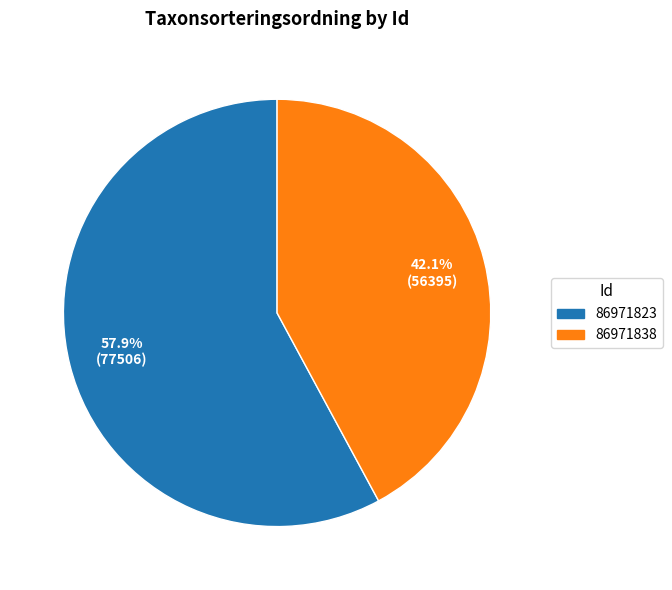

Is there a majority slice in this chart?

Yes